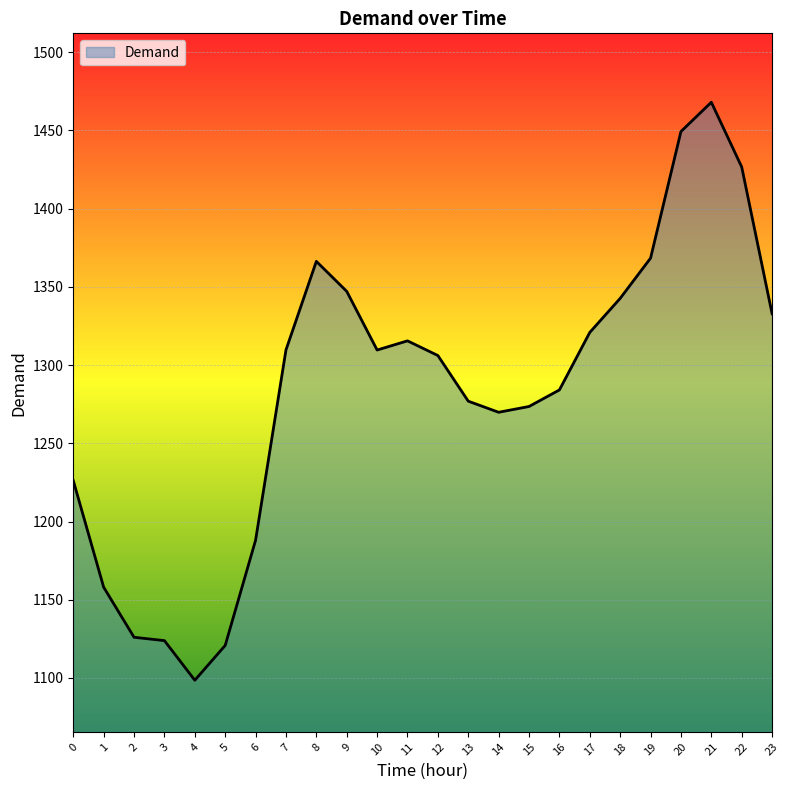

At which label does the data first exceed 1309?

7